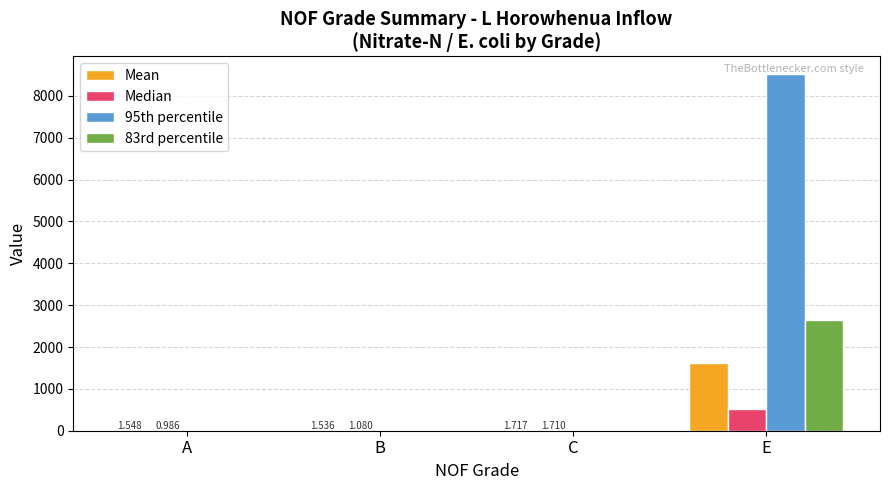

Count the number of categories in the chart.

4